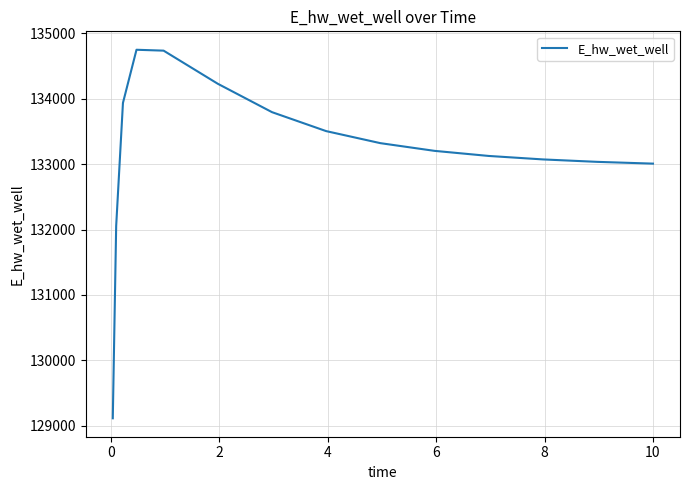

Count the number of categories in the chart.

15